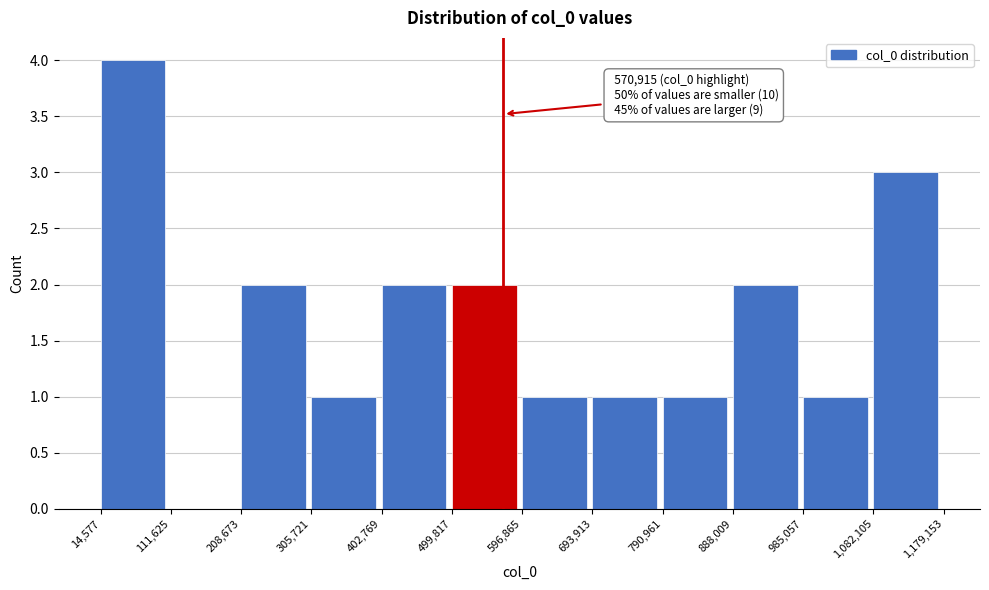

Which range on the x-axis has the tallest bar?

14,577 to 111,625